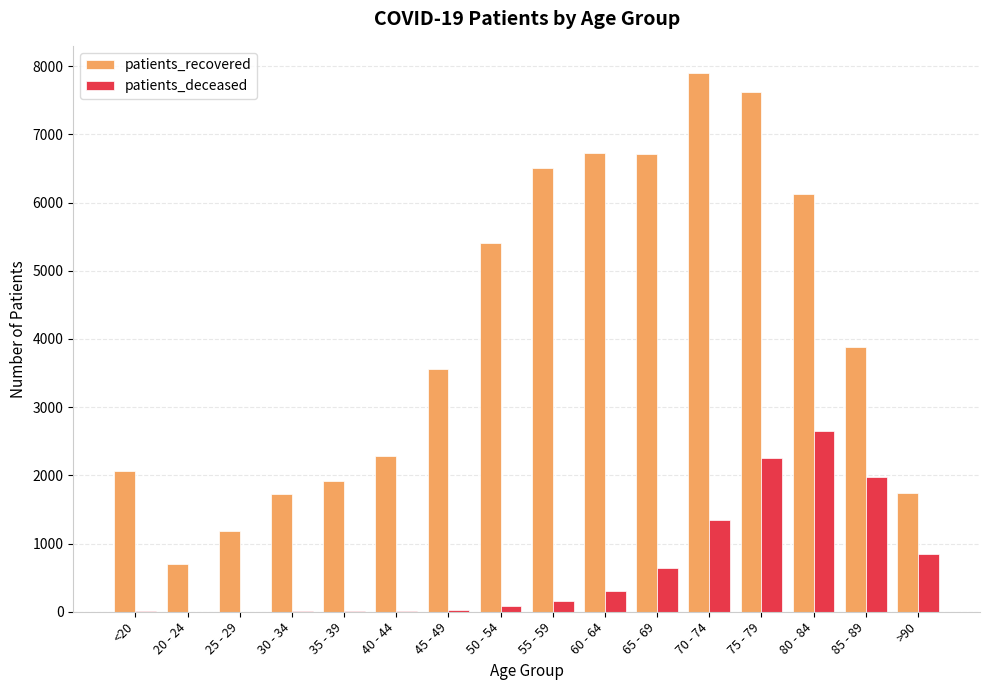

Which series changed the most between 20 - 24 and 35 - 39?

patients_recovered